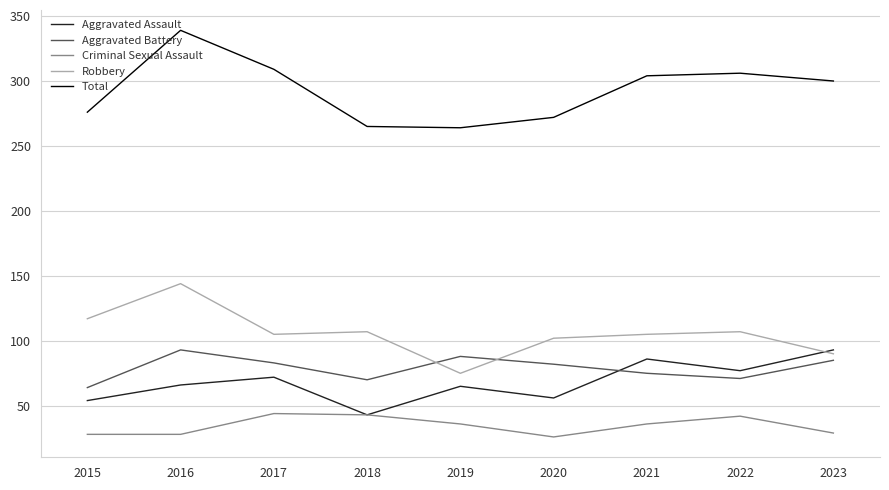

The value of Aggravated Assault at 2016 is 66. True or false?

True